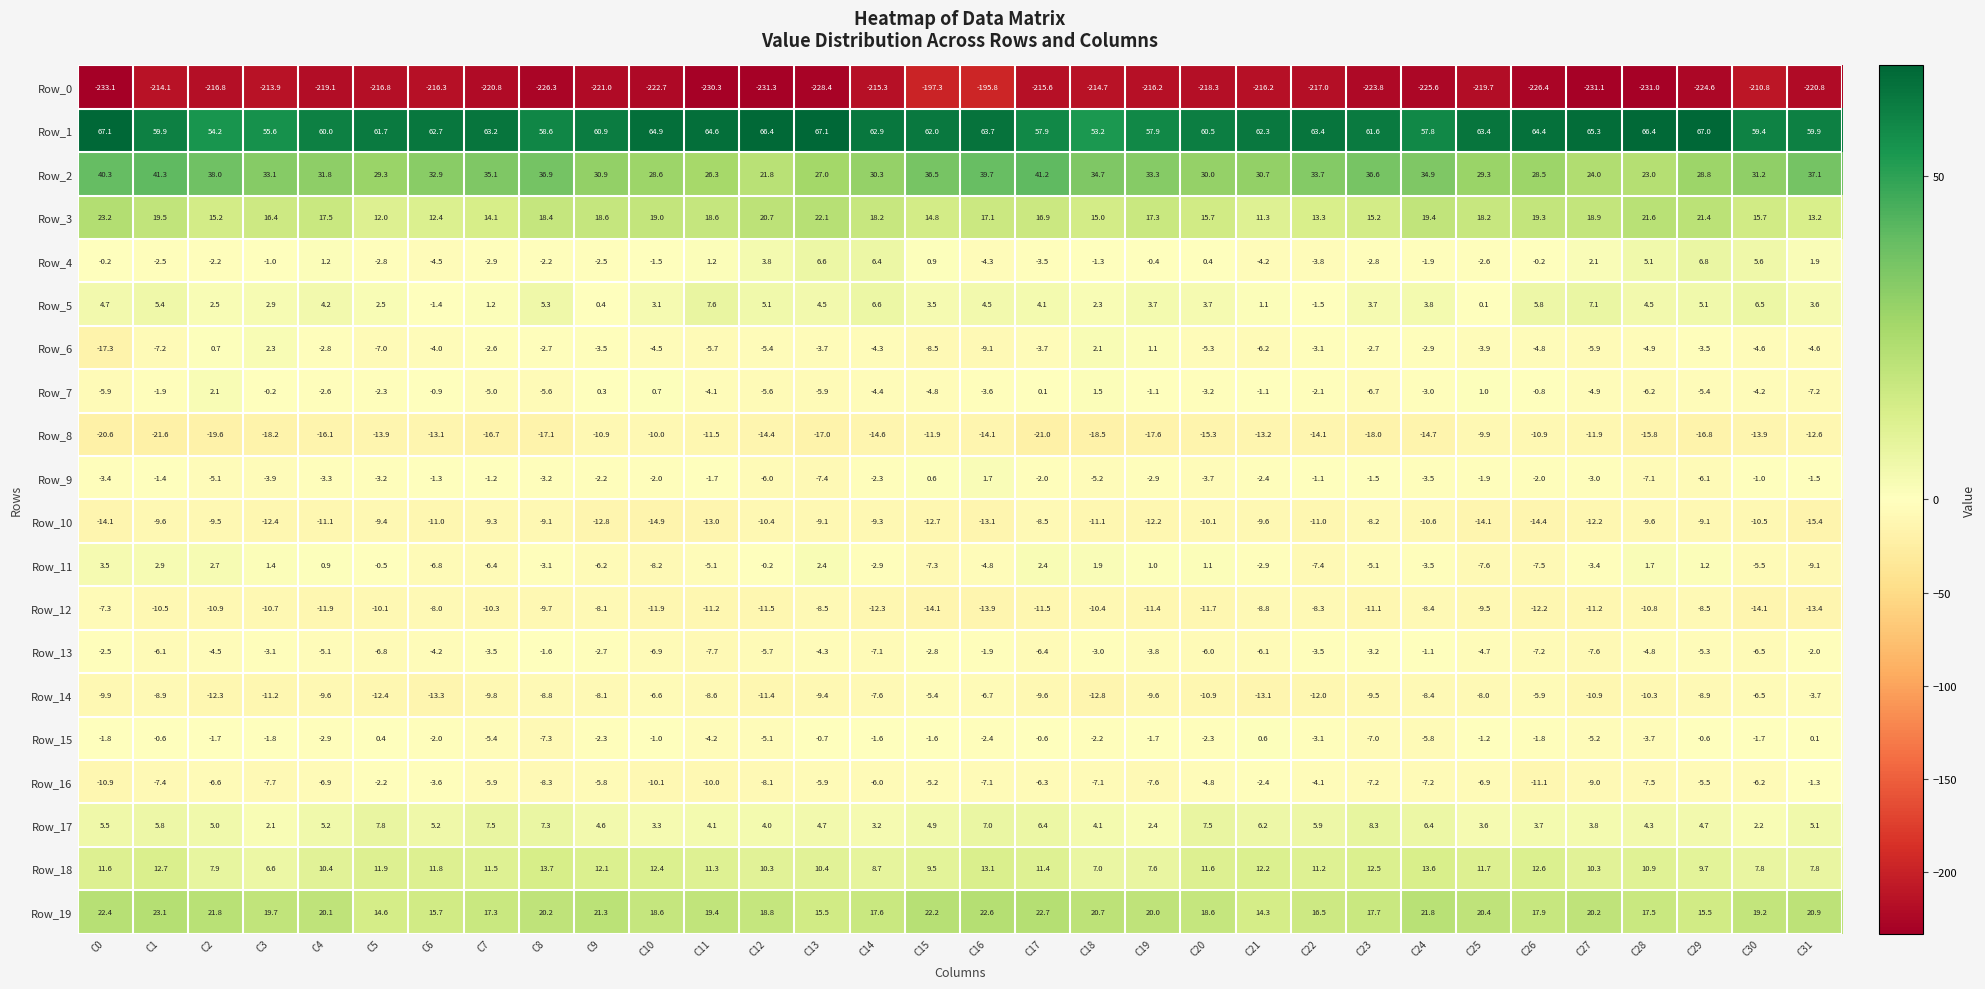

The value of Row_5 at C13 is 2.4. True or false?

False